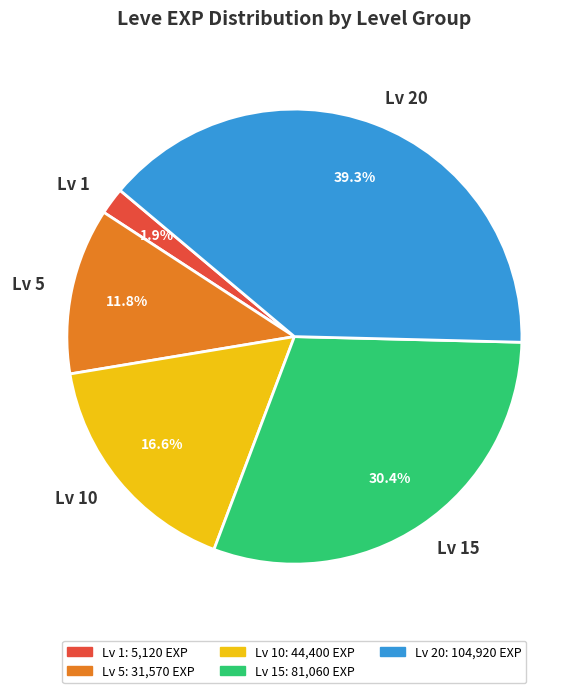

Is there any slice that represents more than half of the pie?

No